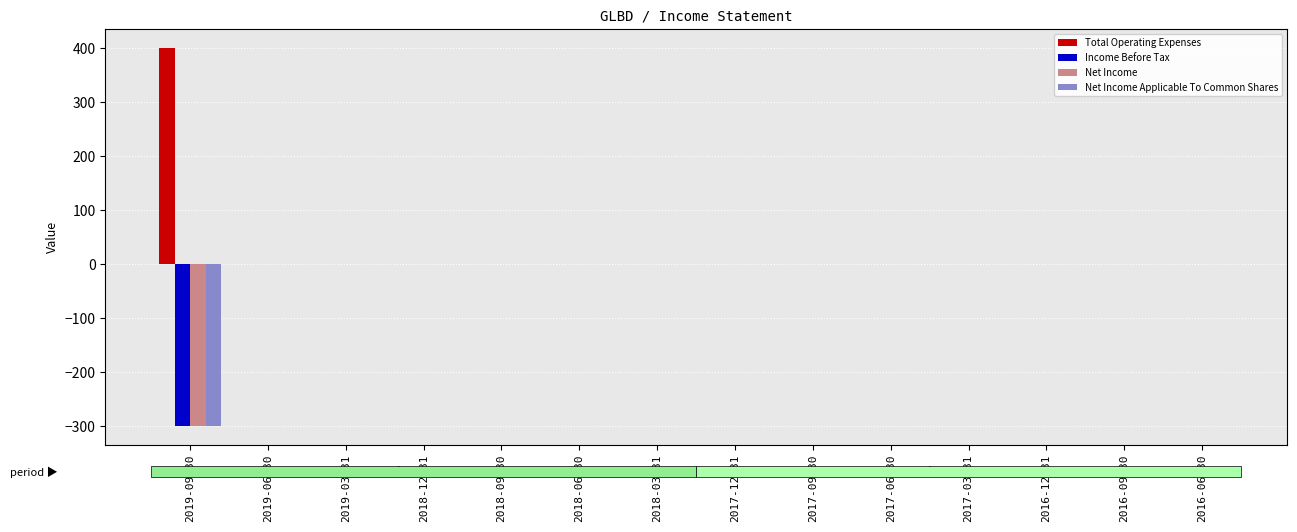

What is the difference between the maximum and minimum values in the Total Operating Expenses series?

400